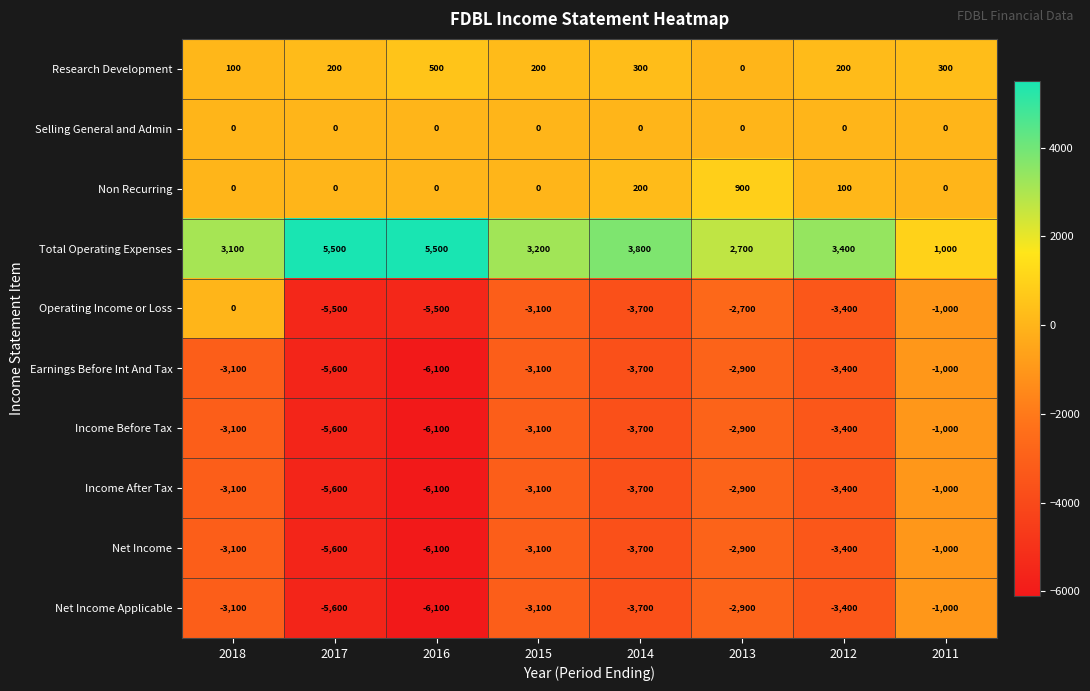

Where does the Earnings Before Int And Tax series first go above -3100?

2013